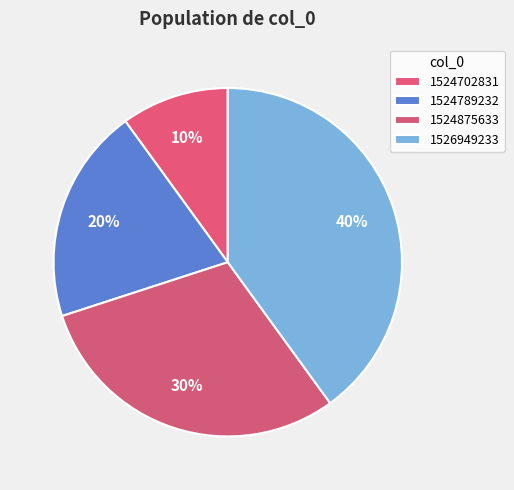

How many segments does this pie chart have?

4